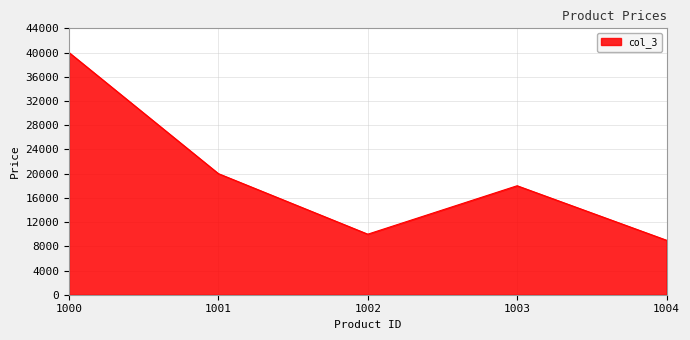

How many lines are shown in the chart?

1